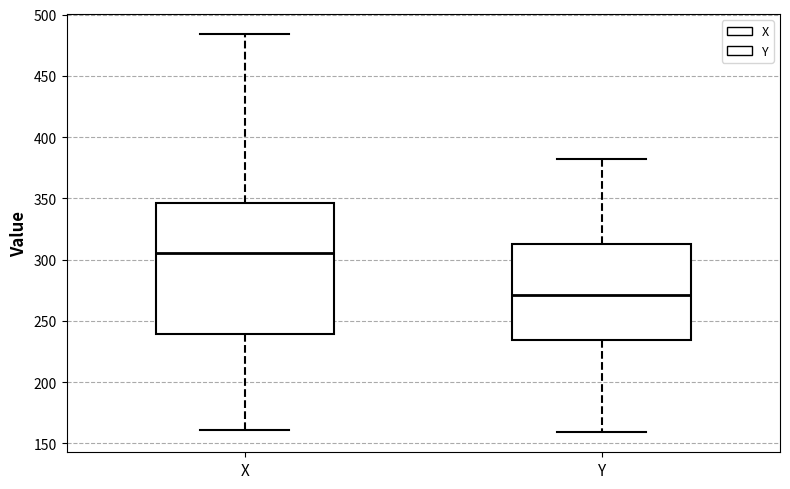

Where is the upper edge of the box for X on the y-axis? The values are not printed on the chart, so give them approximately, as read against the axis.

345